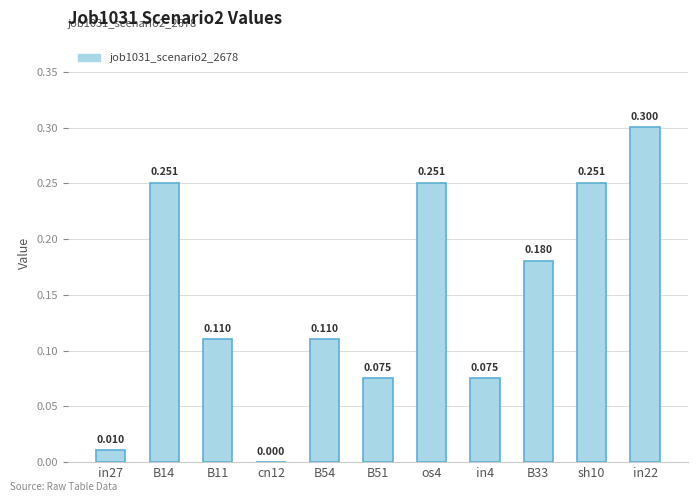

What is the sum of the values at in22 and cn12?

0.3